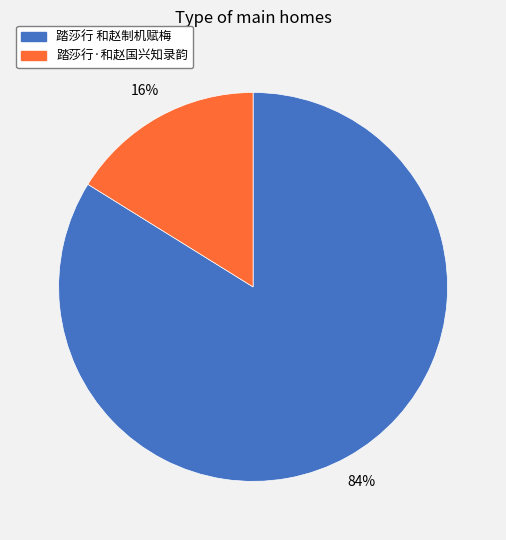

To the nearest percent, what is the combined percentage of 踏莎行 和赵制机赋梅 and 踏莎行·和赵国兴知录韵?

100%